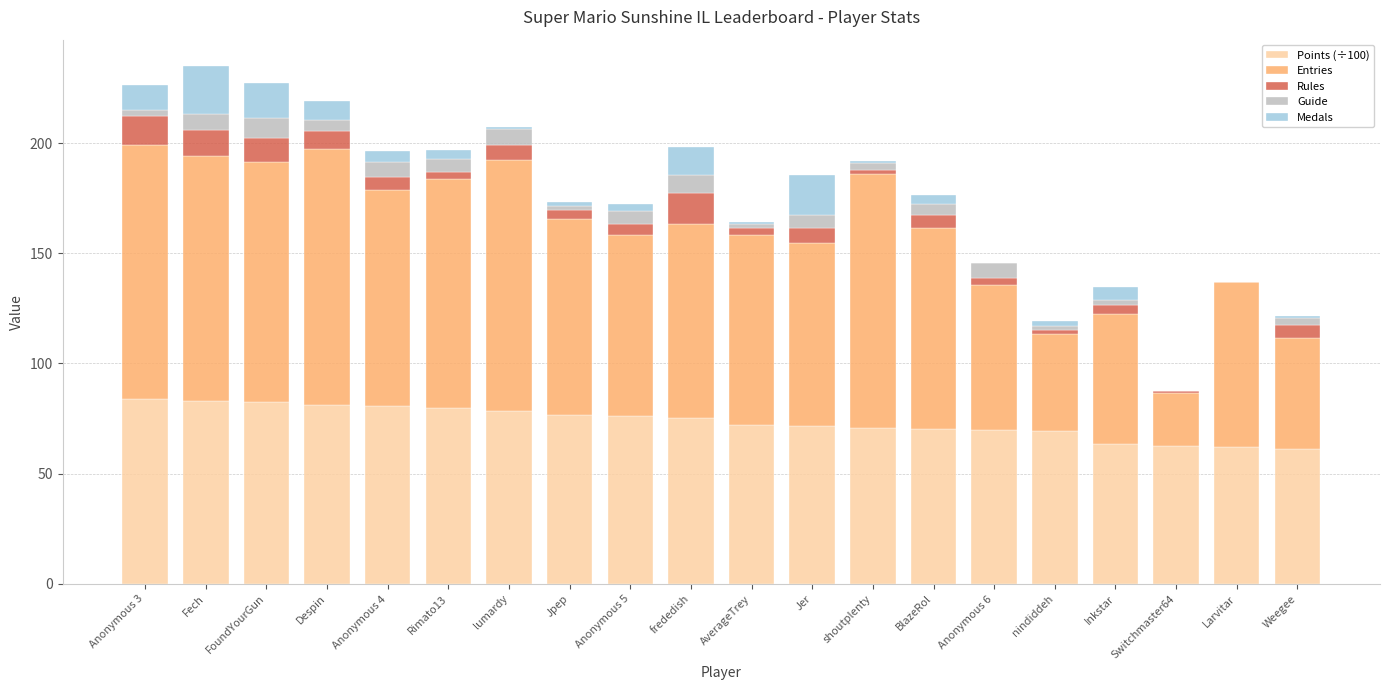

How many data points does each series have?

20